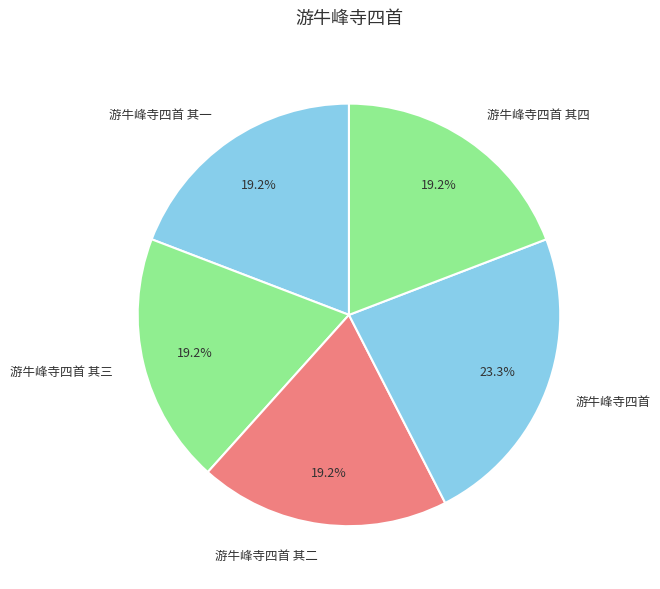

Is it true that 游牛峰寺四首 其一 is 19% of the pie?

True